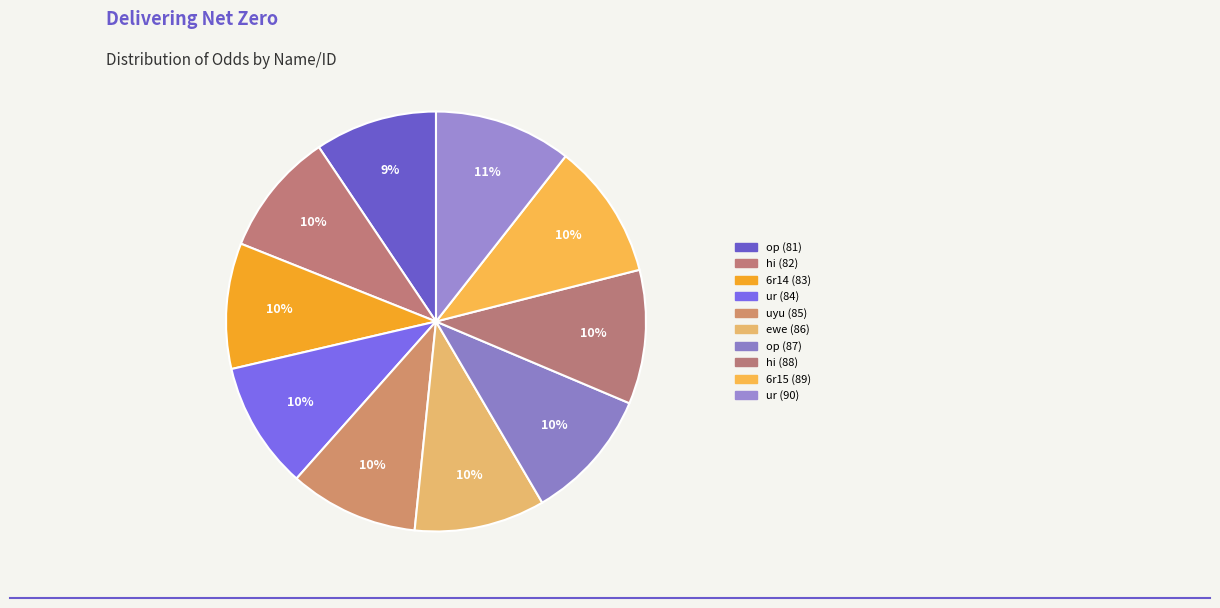

How many segments does this pie chart have?

10